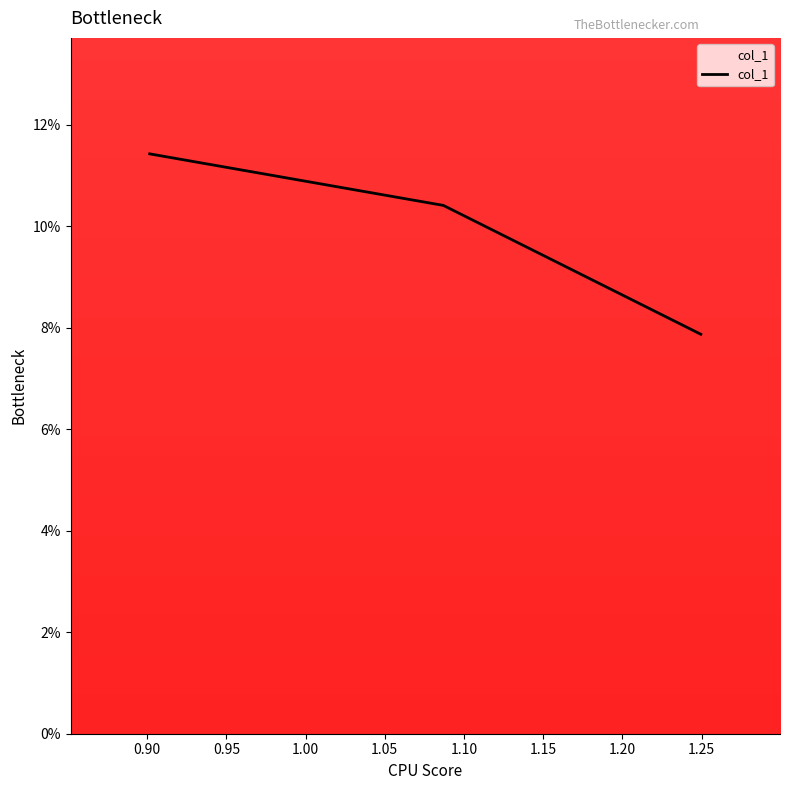

What is the value of the 2nd point from the left?

0.1